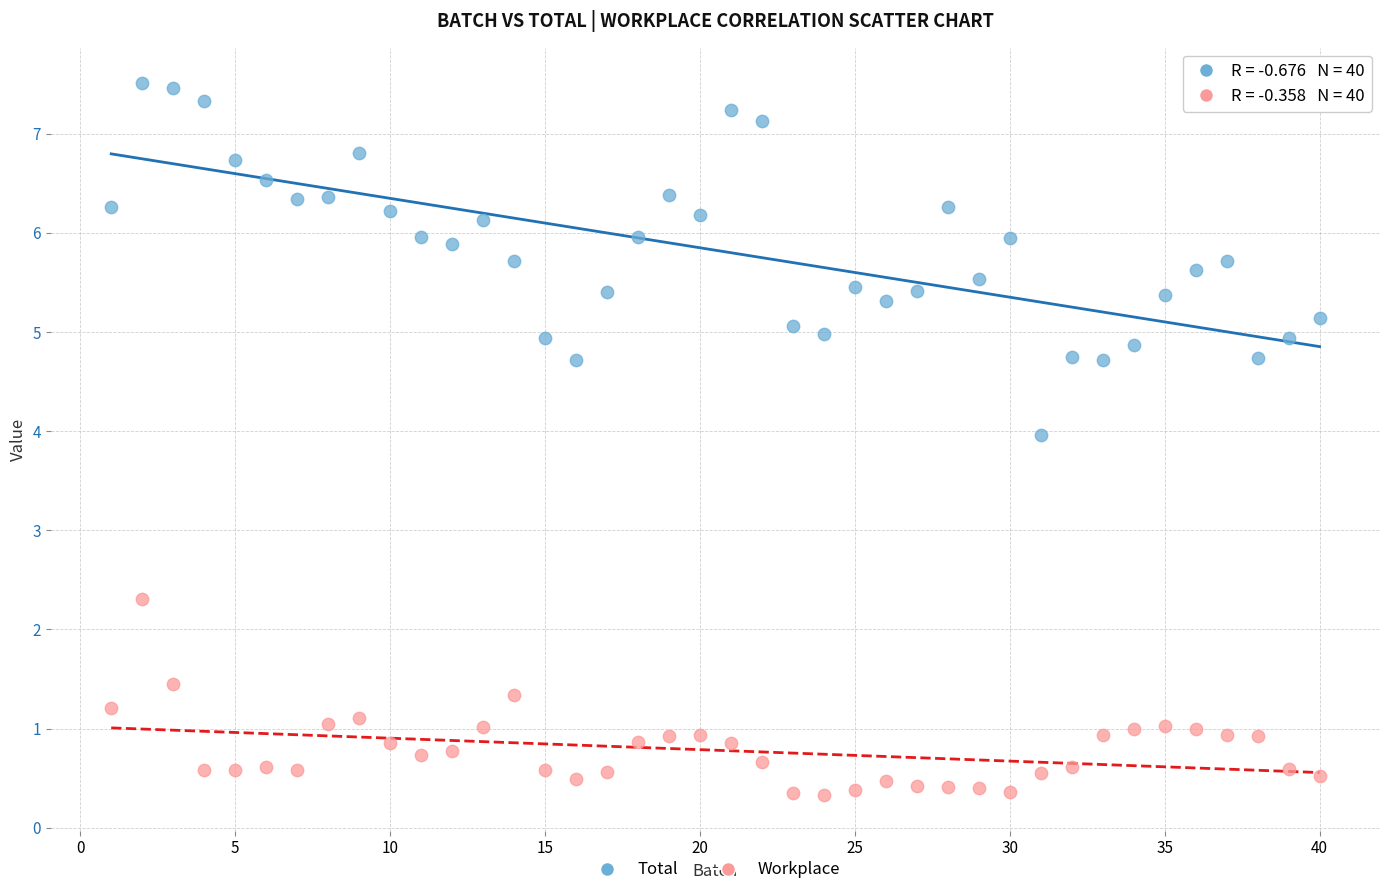

Which series reaches the minimum Y coordinate?

Workplace